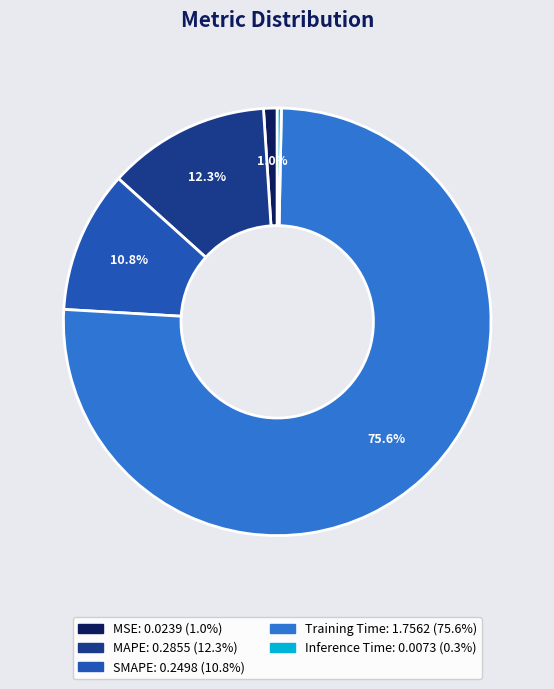

What percentage do MSE and Training Time together represent?

76.6%